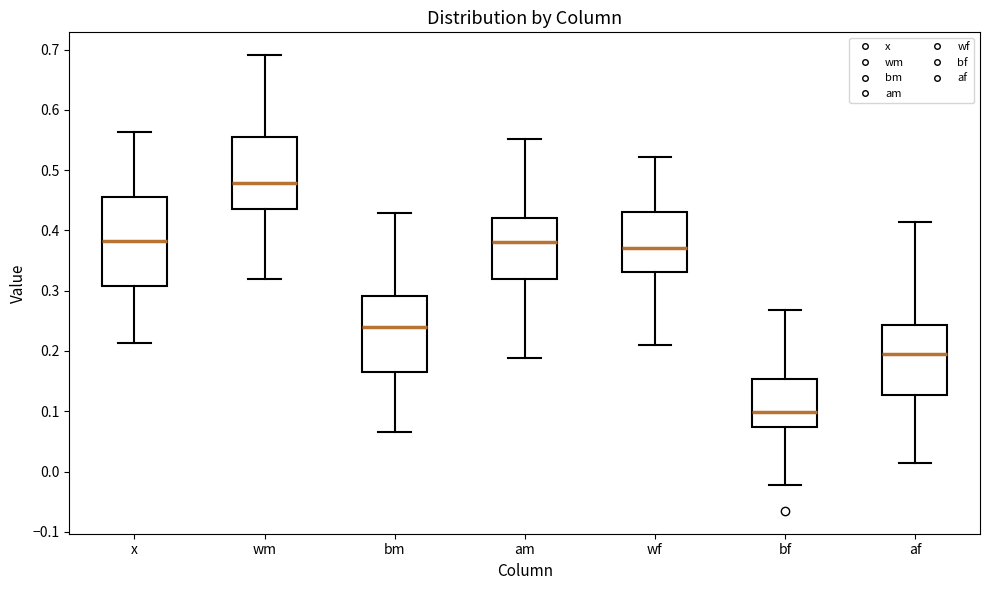

Reading left to right, transcribe this box plot: for each box, give where its median line is, the range the box spans, and where its two whiskers end, as read against the y-axis. The values are not printed on the chart, so give them approximately, as read against the axis.

x: median 0.38, box 0.31 to 0.46, whiskers 0.21 to 0.56
wm: median 0.48, box 0.43 to 0.55, whiskers 0.32 to 0.69
bm: median 0.24, box 0.16 to 0.29, whiskers 0.06 to 0.43
am: median 0.38, box 0.32 to 0.42, whiskers 0.19 to 0.55
wf: median 0.37, box 0.33 to 0.43, whiskers 0.21 to 0.52
bf: median 0.10, box 0.07 to 0.15, whiskers -0.02 to 0.27
af: median 0.20, box 0.13 to 0.24, whiskers 0.01 to 0.41